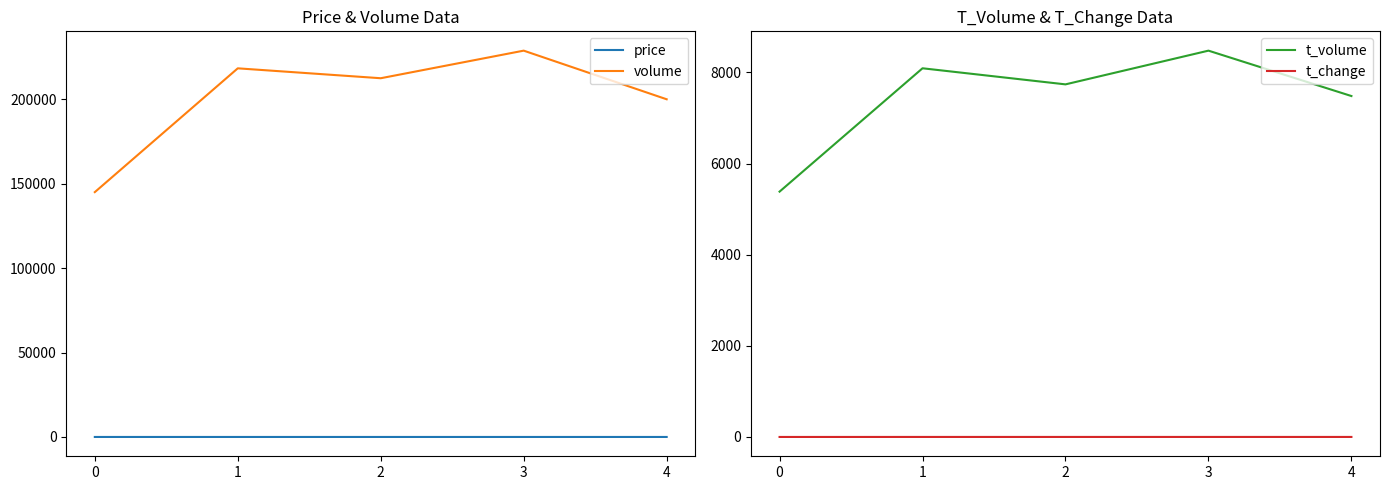

Where does the t_change series first go above 1?

1